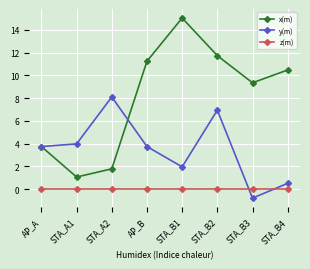

What is the label of the 2nd point from the left?

STA_A1